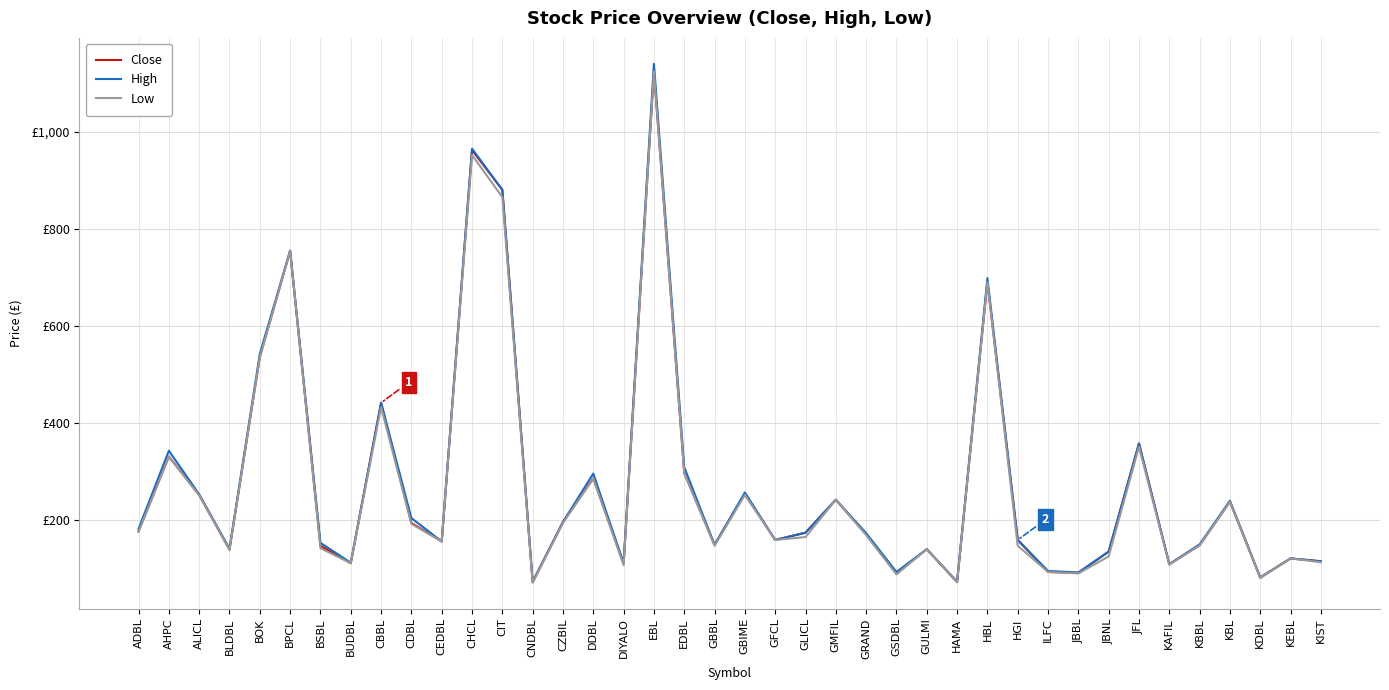

Rank the series at CHCL from lowest to highest value.

Low, Close, High